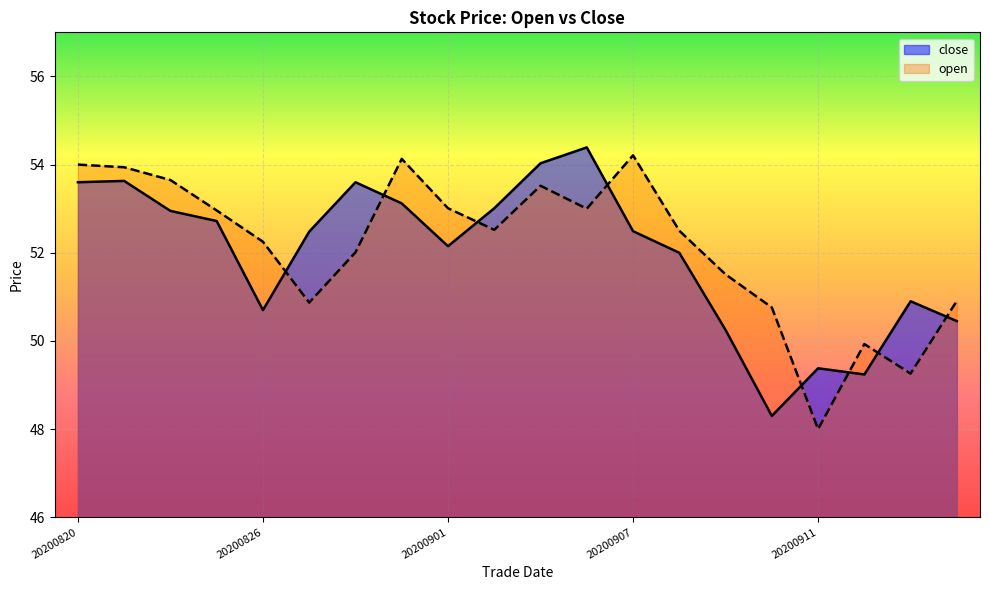

What is the difference between the second highest and second lowest values in the open series?

4.9